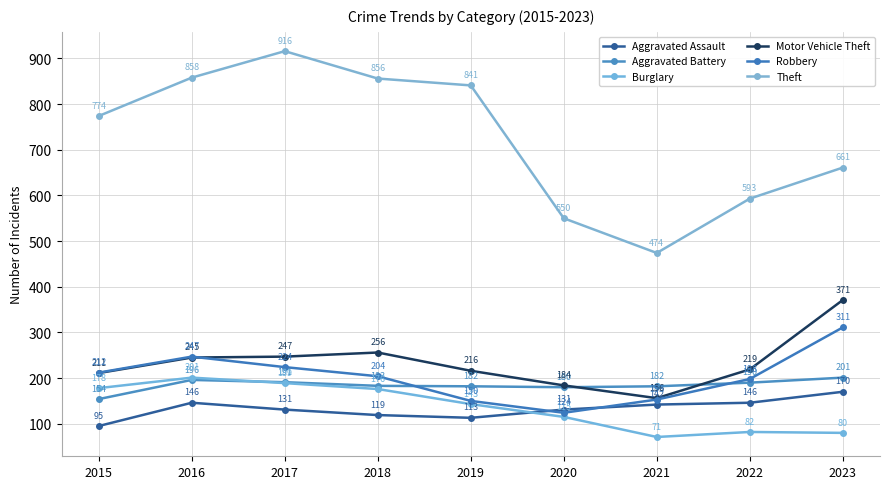

At how many categories does at least one series exceed 542?

8